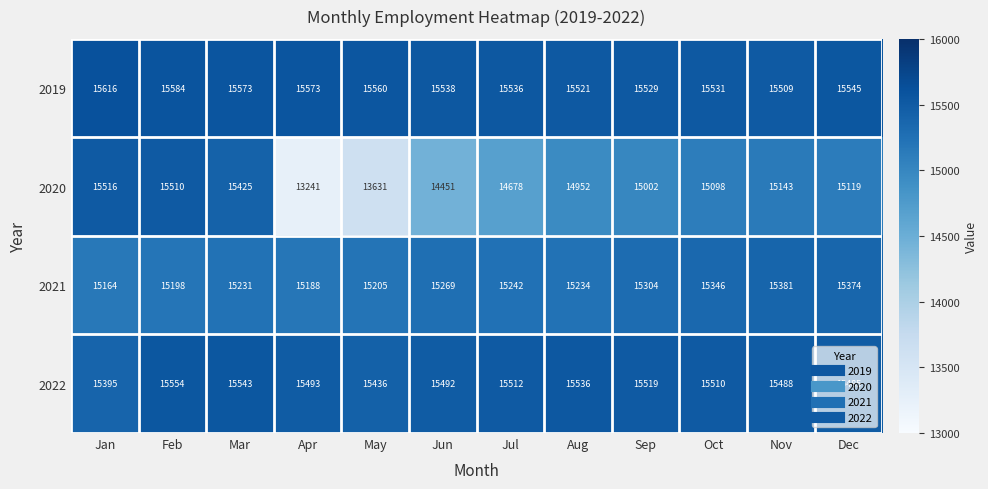

What is the difference between the highest and lowest values at Sep?

527